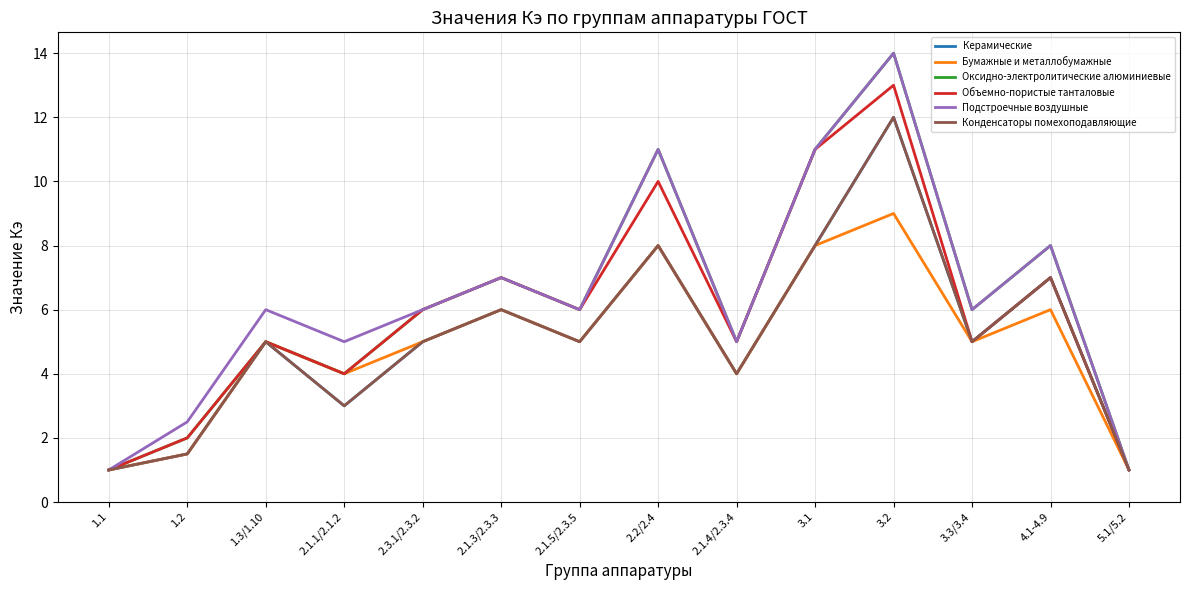

Does the chart display data point markers on the line(s)?

No